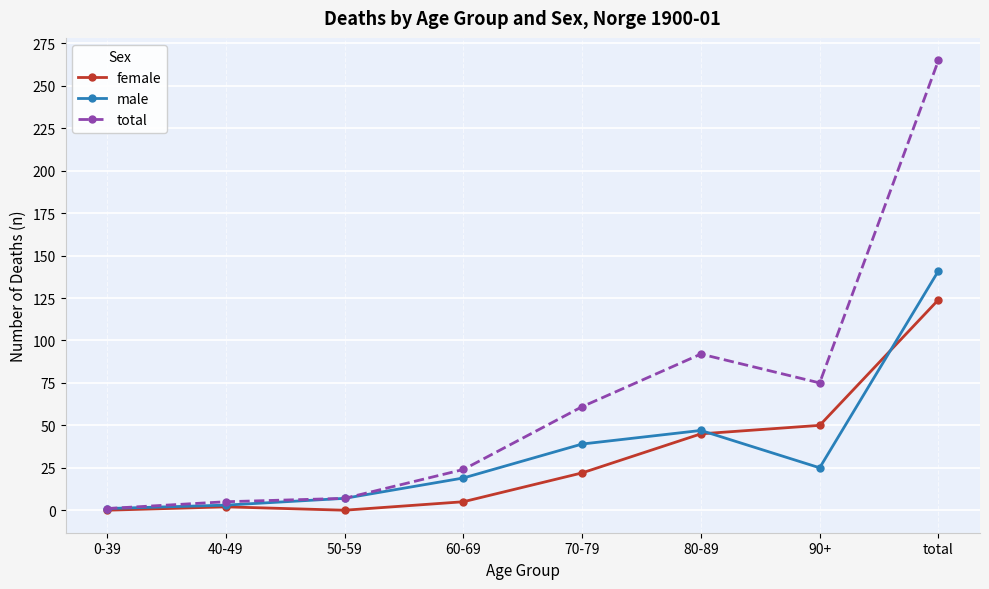

The female series shows 0 at 0-39. True or false?

True